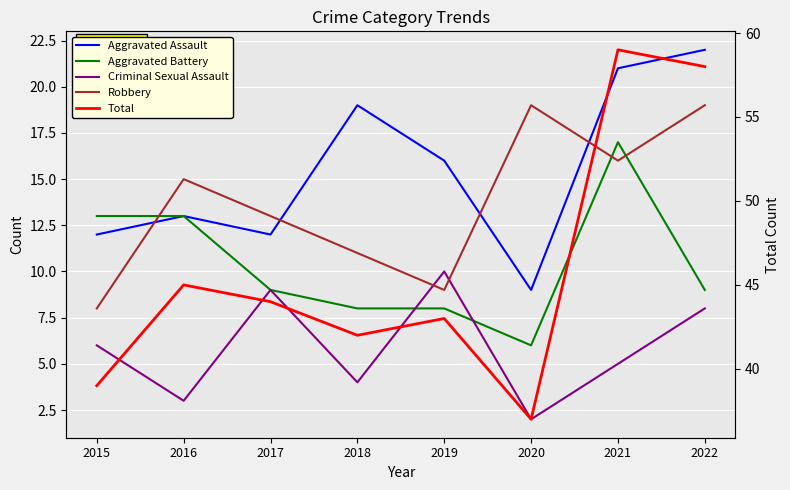

True or false: Total has more than 2 points higher than both neighbors.

True